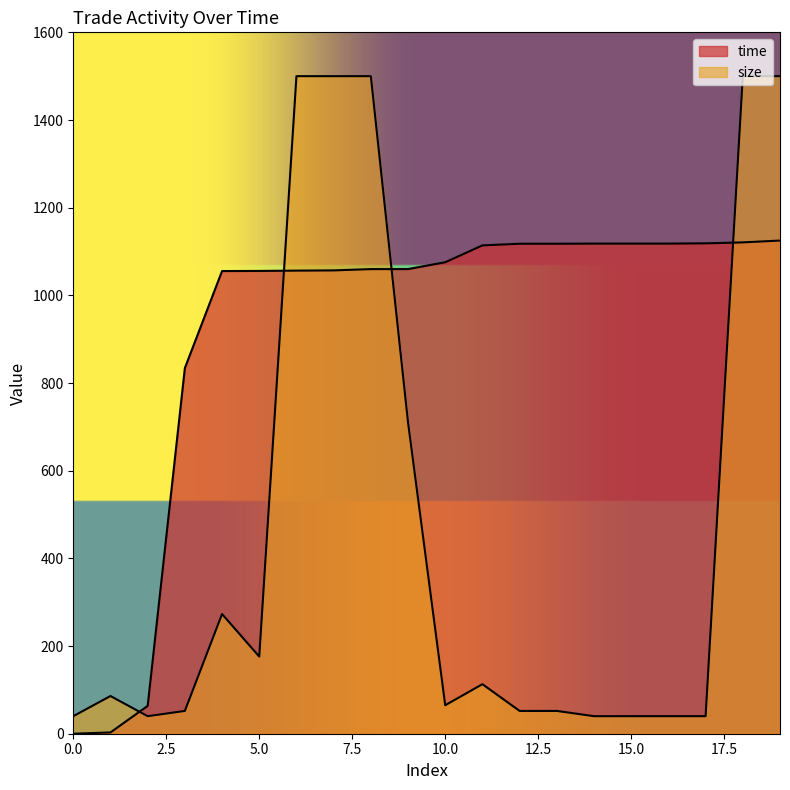

Rank the categories by size value from highest to lowest.

6, 7, 8, 18, 19, 9, 4, 5, 11, 1, 10, 3, 12, 13, 0, 2, 14, 15, 16, 17